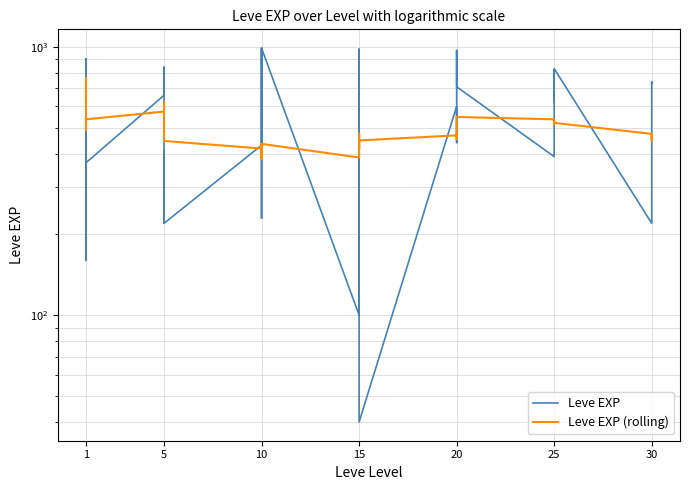

What is the sum of all Leve EXP (rolling) values?

19821